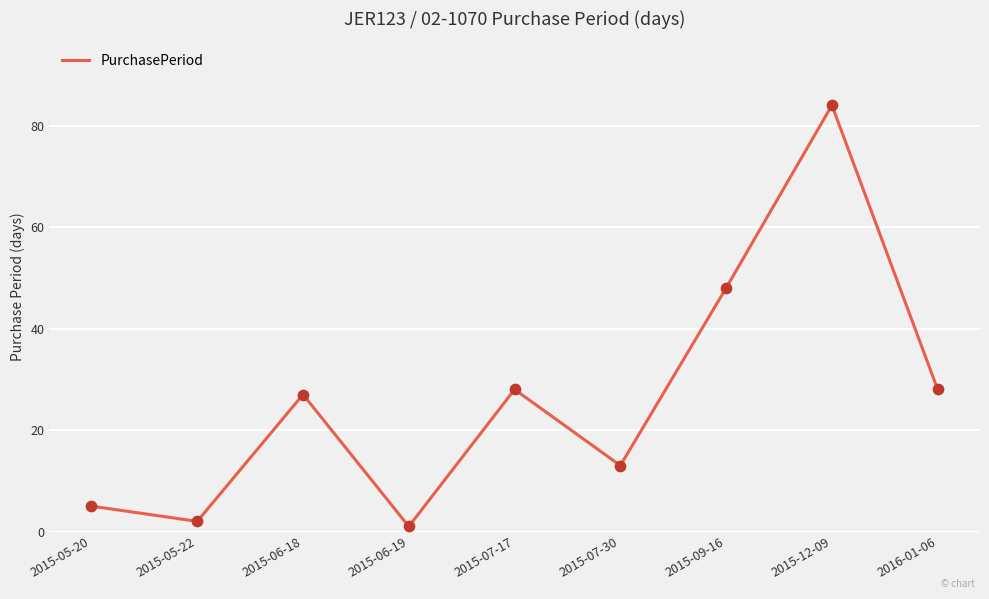

What is the change in value from 2015-05-22 to 2016-01-06?

+26